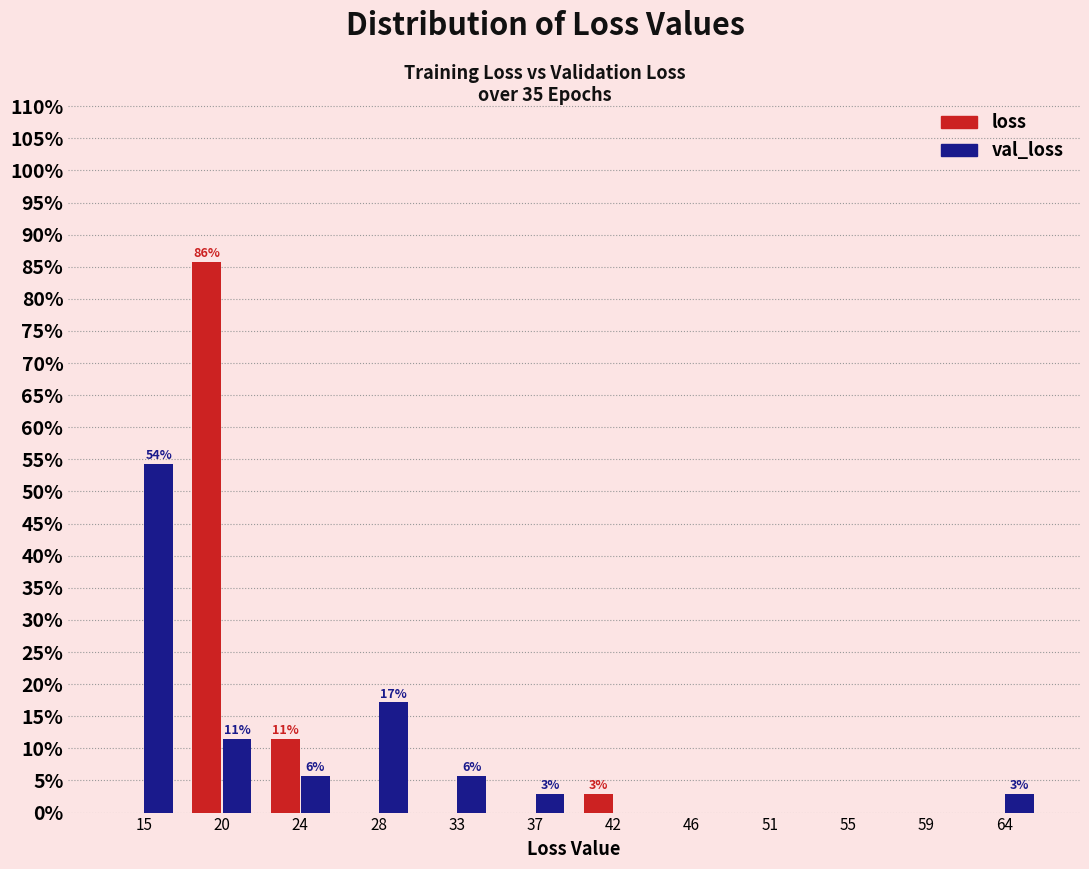

In the val_loss series, which range on the x-axis has the tallest bar?

13.0 to 17.5